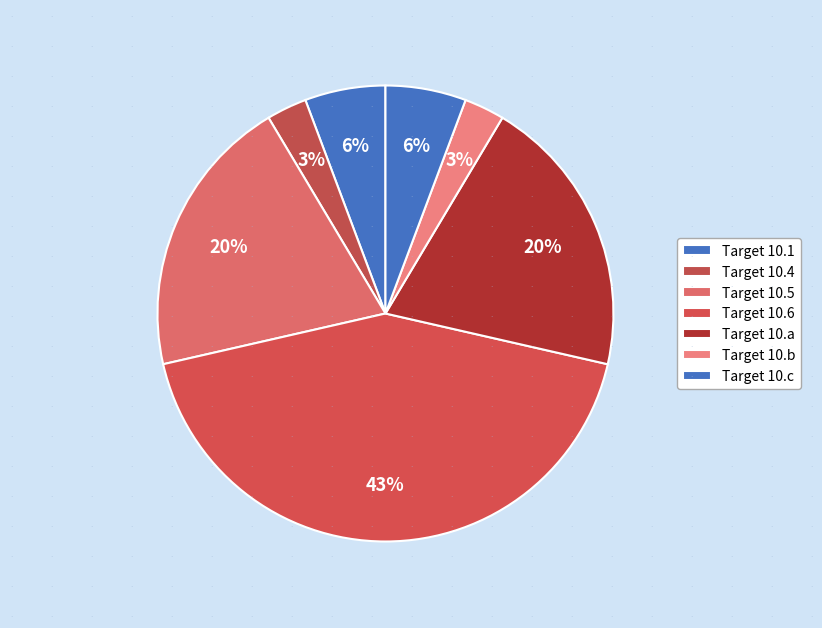

How many segments does this pie chart have?

7